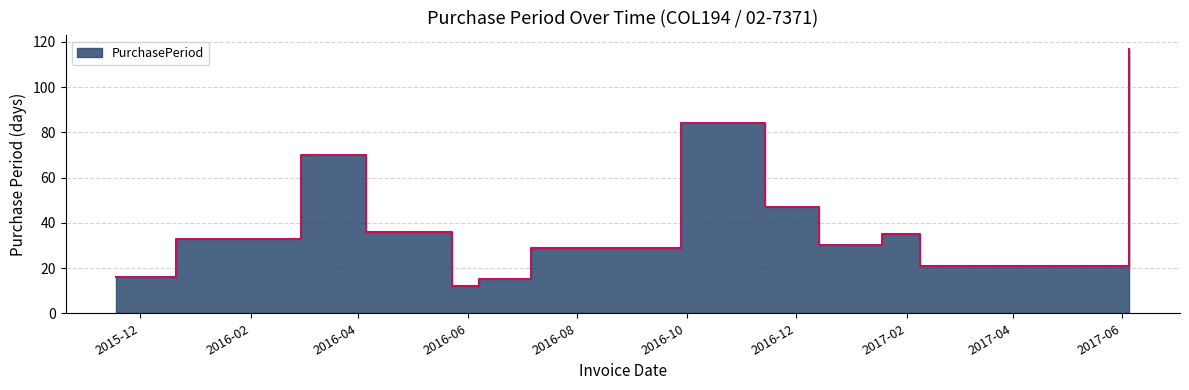

Reading left to right, what are all the values shown in this chart?

2015-11-18=16	2015-12-21=33	2016-02-29=70	2016-04-05=36	2016-05-11=36	2016-05-23=12	2016-06-07=15	2016-07-06=29	2016-09-28=84	2016-11-14=47	2016-12-14=30	2017-01-18=35	2017-02-08=21	2017-06-05=117